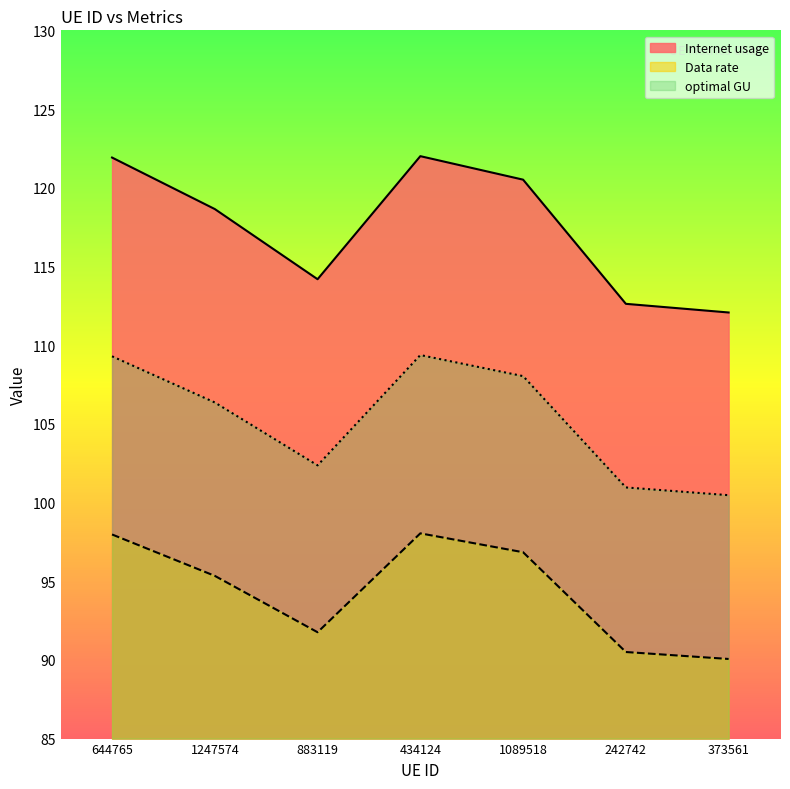

Where does the optimal GU series first go above 106?

644765